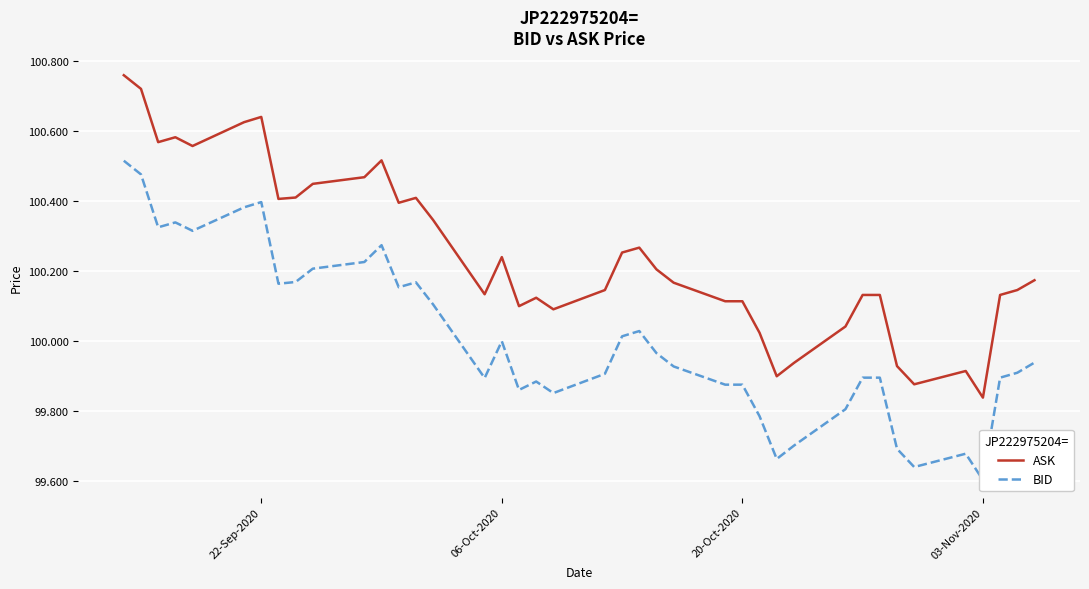

What is the difference between the maximum and second lowest values in the ASK series?

0.9